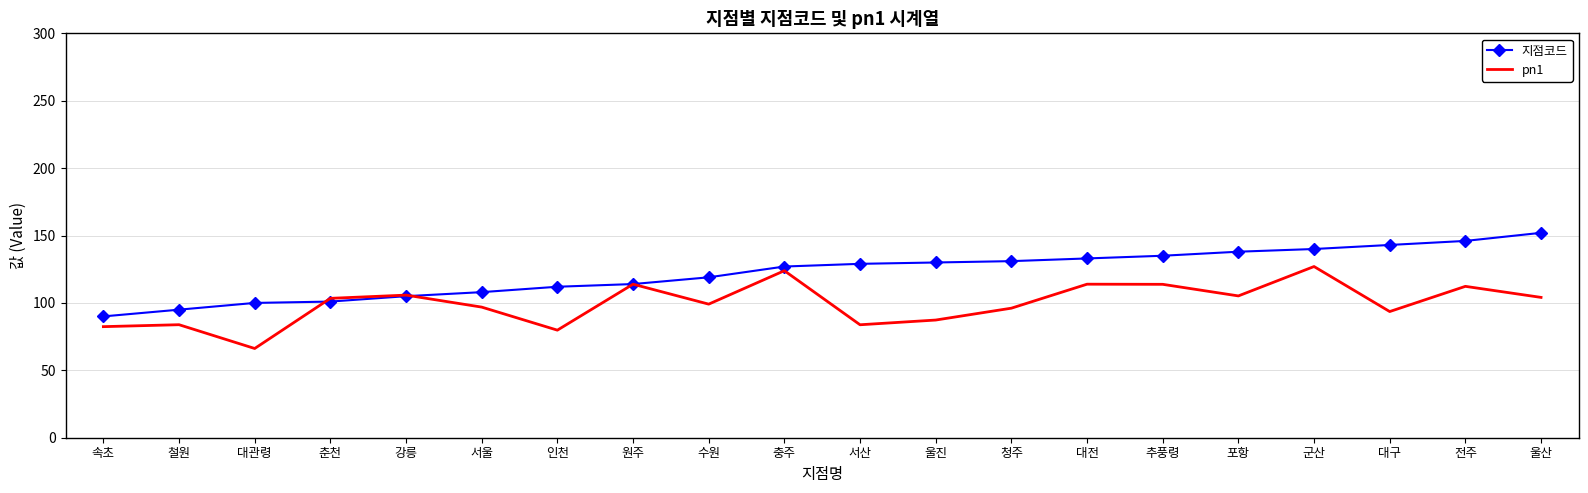

What are all the series names shown in the legend?

지점코드, pn1